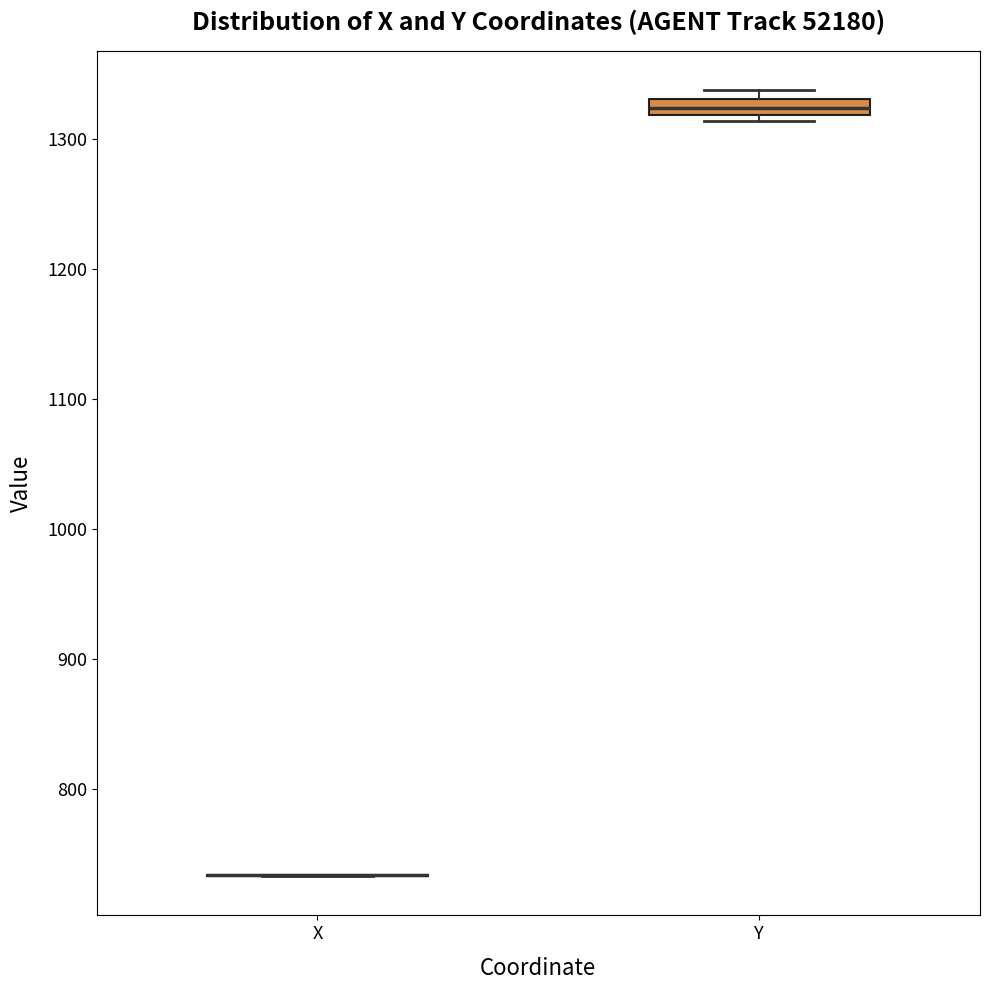

Comparing the boxes themselves (not the whiskers), which one is the tallest?

Y